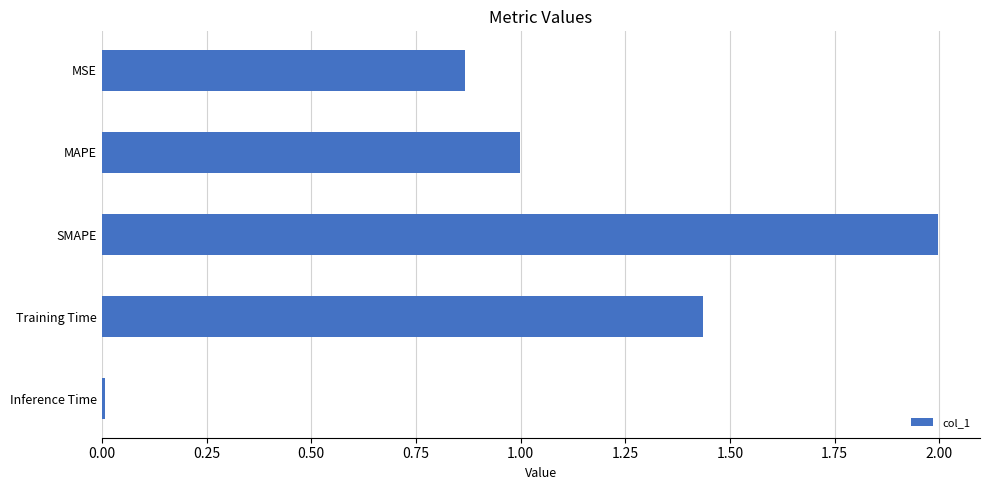

The chart shows a value of 0.9 at Training Time. True or false?

False